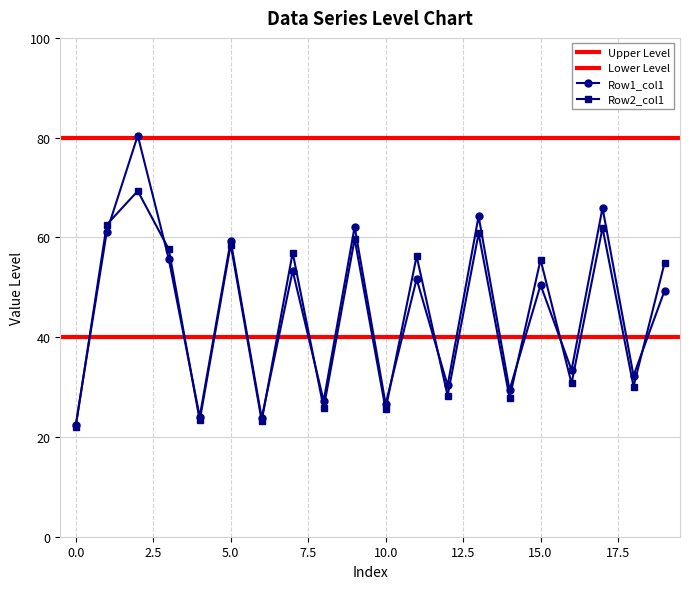

Reading left to right, what are all the values shown in this chart?

Row1_col1: 22.5	61.1	80.4	55.7	24.0	59.3	23.8	53.3	27.2	62.1	26.6	51.6	30.3	64.3	29.4	50.5	33.4	65.9	32.3	49.3
Row2_col1: 22.1	62.6	69.3	57.7	23.3	58.6	23.2	56.9	25.8	59.7	25.5	56.2	28.3	60.8	27.8	55.5	30.7	61.9	30.1	54.8